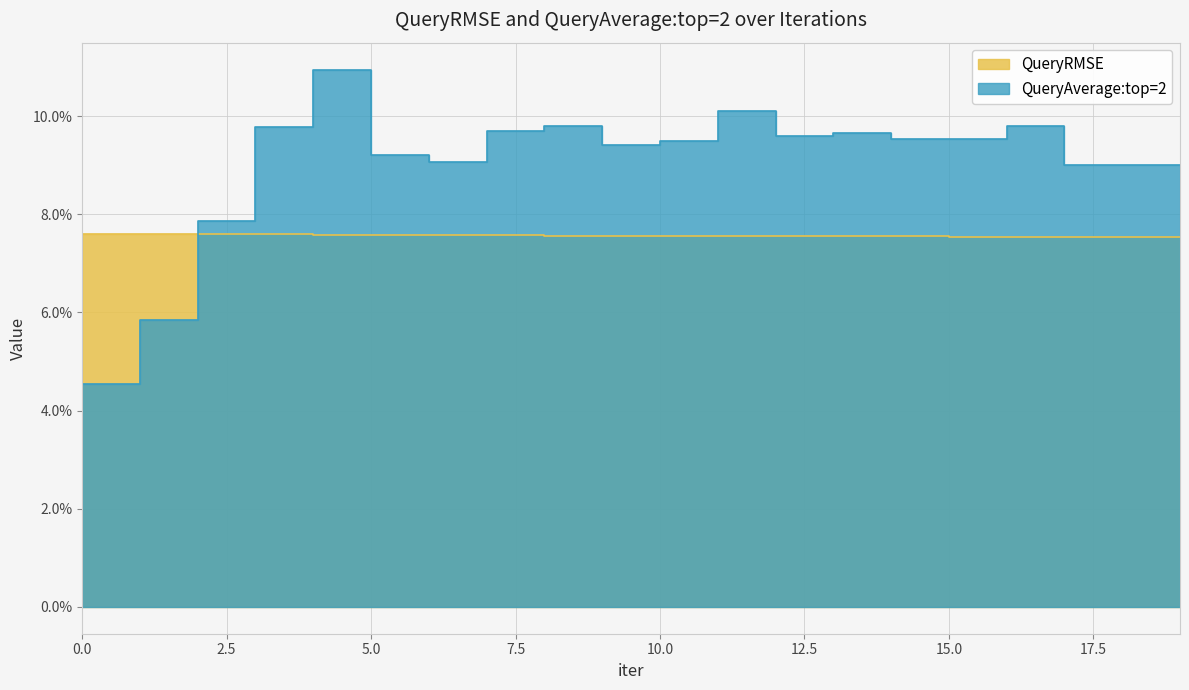

What is the highest value of the QueryAverage:top=2 series?

0.1